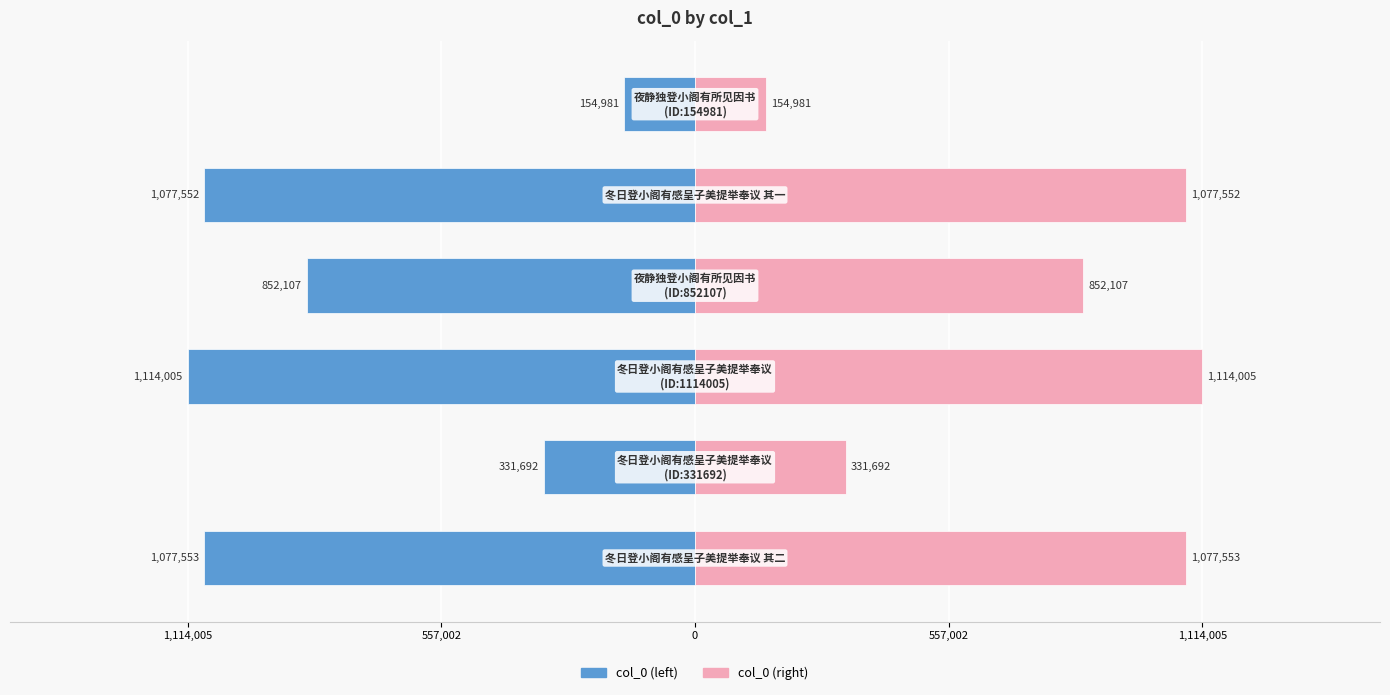

What is the value of the col_0 (right) bar at the 1st from the left?

1077553